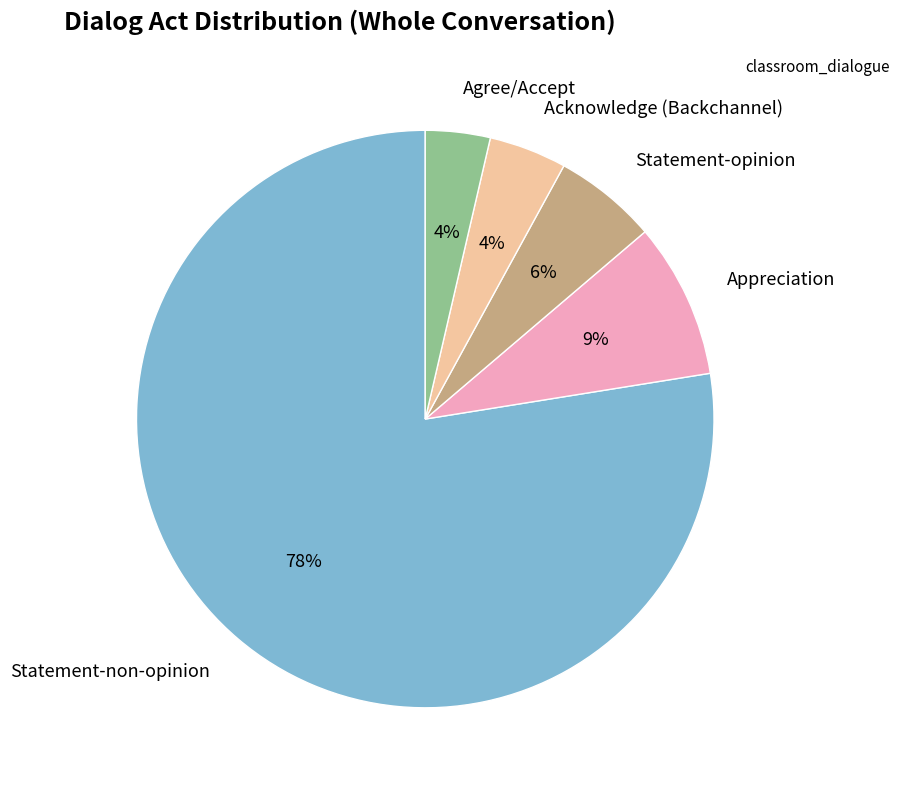

Does any single category account for the majority?

Yes